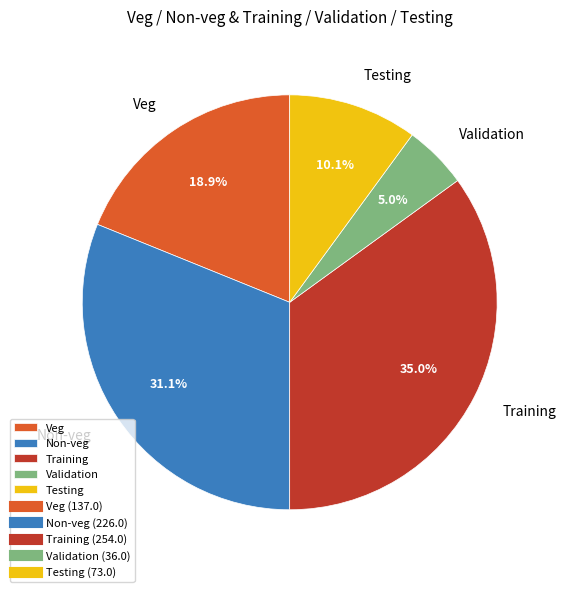

Which category has the biggest portion of the pie?

Training